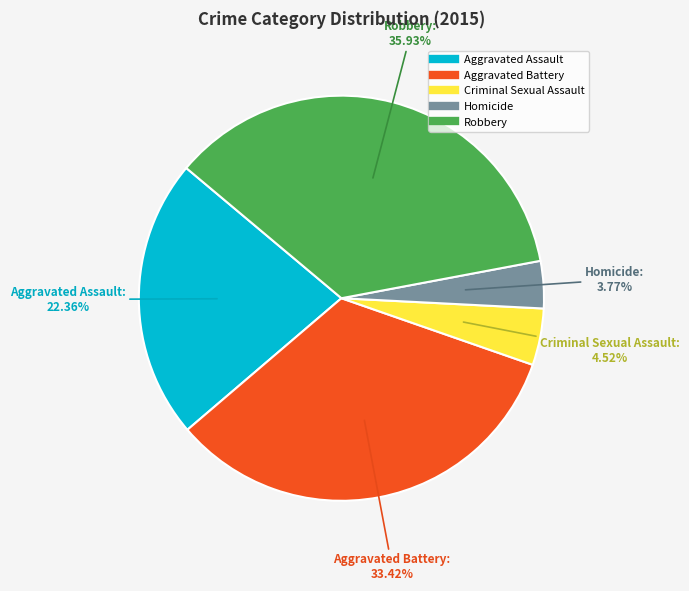

To the nearest percent, what is the difference between the Homicide and Criminal Sexual Assault slice percentages?

1%